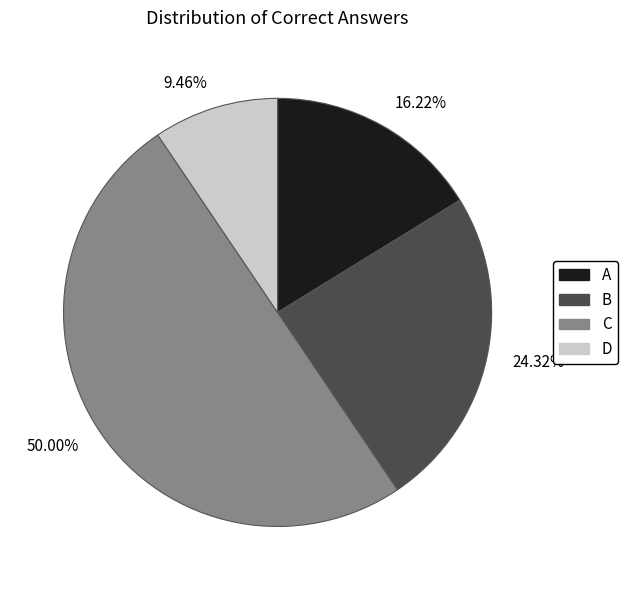

Rank the categories by value from highest to lowest.

50.00%, 24.32%, 16.22%, 9.46%